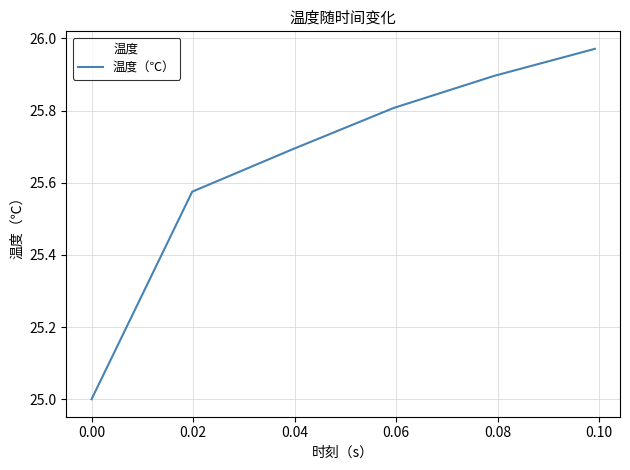

What is the minimum value shown in the chart?

25.0